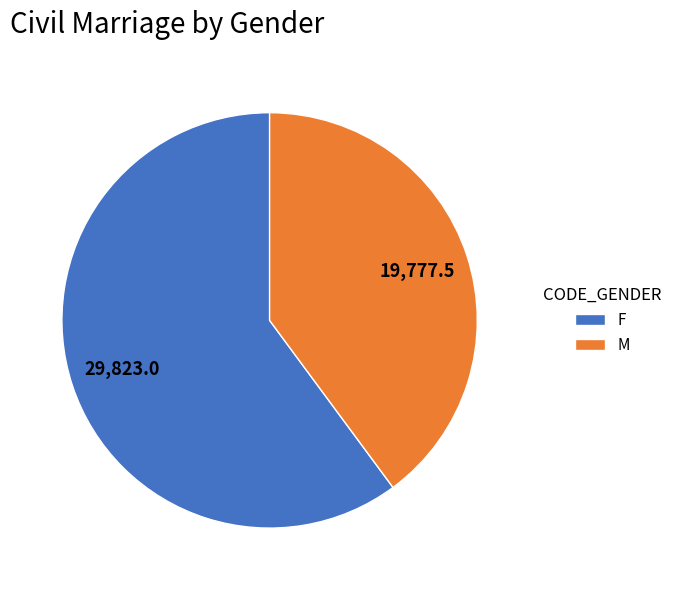

What is the ratio of the value at F to the value at M?

1.5